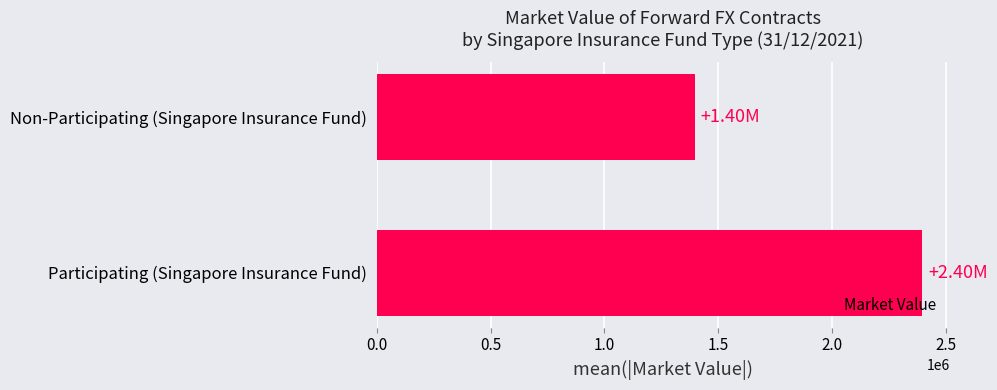

Rank the categories by value from highest to lowest.

Participating (Singapore Insurance Fund), Non-Participating (Singapore Insurance Fund)